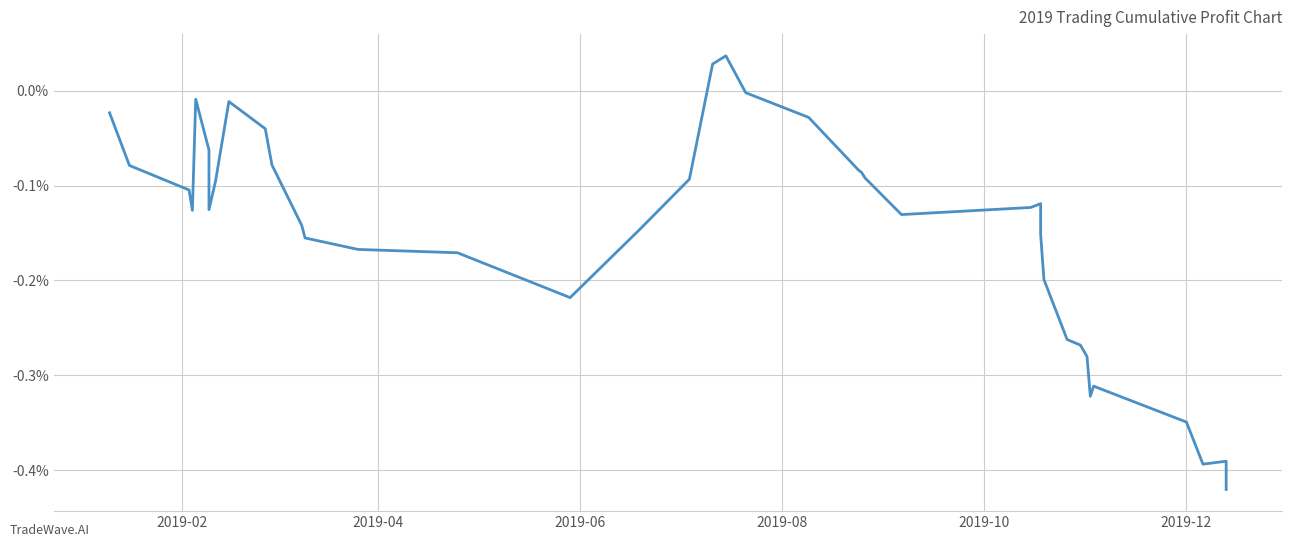

How many data points does each series have?

40